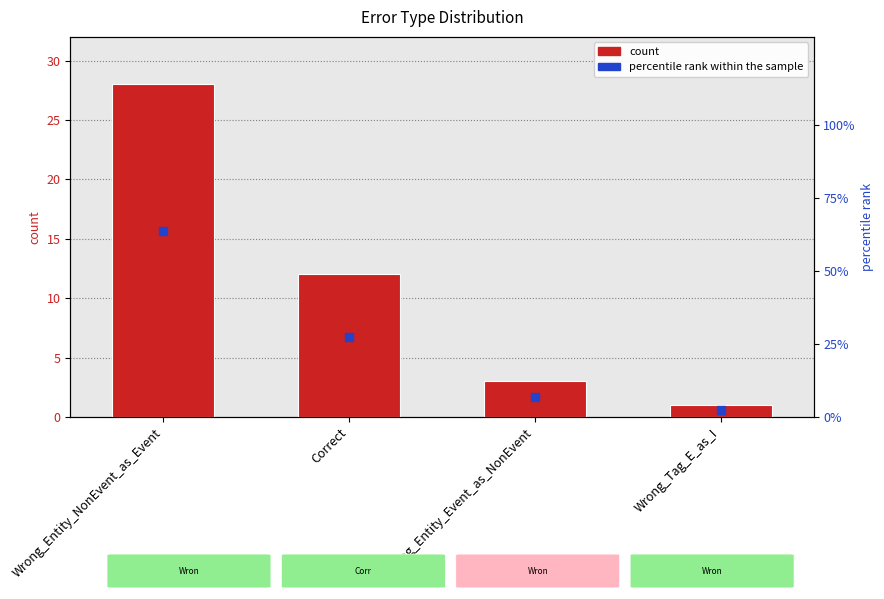

What is the total value across all series at Wrong_Tag_E_as_I?

3.3